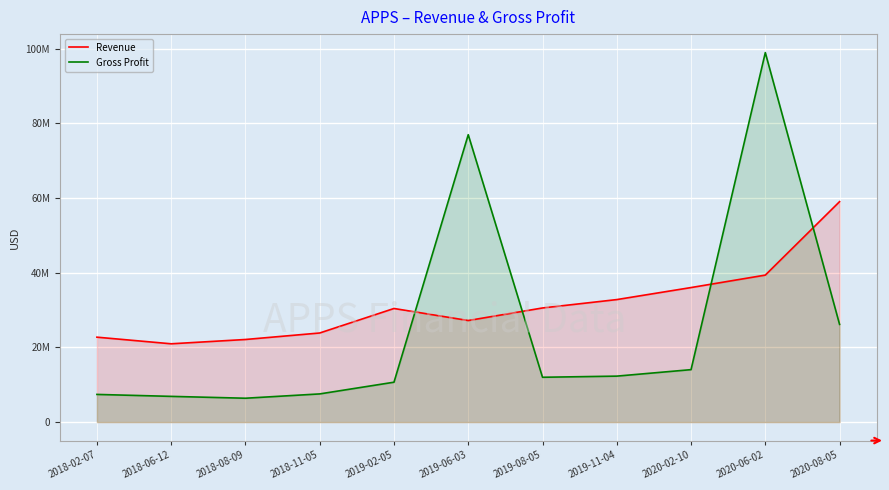

Count the number of data series in this chart.

2